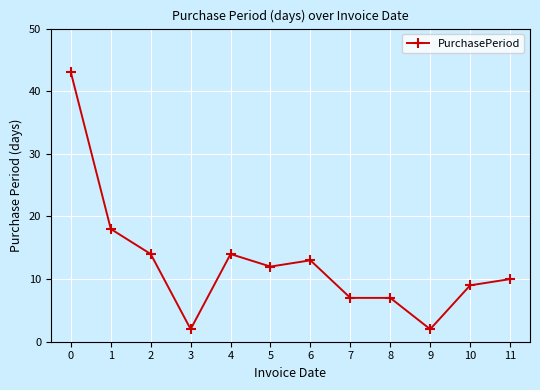

What is the difference between the second highest and minimum values?

16